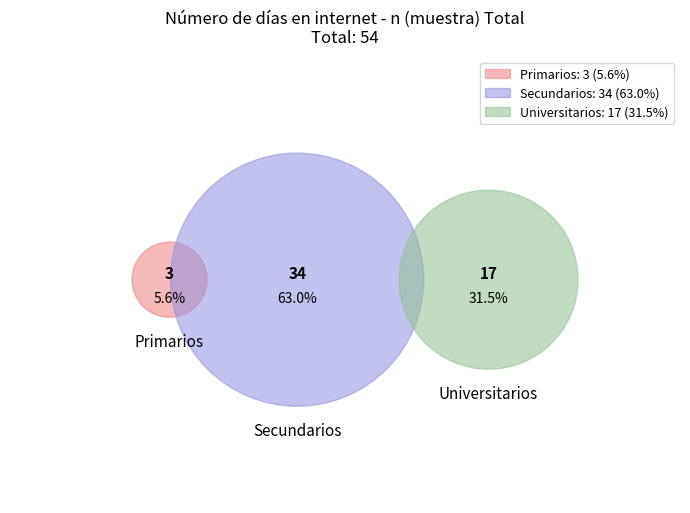

To the nearest percent, what is the average slice percentage?

33%